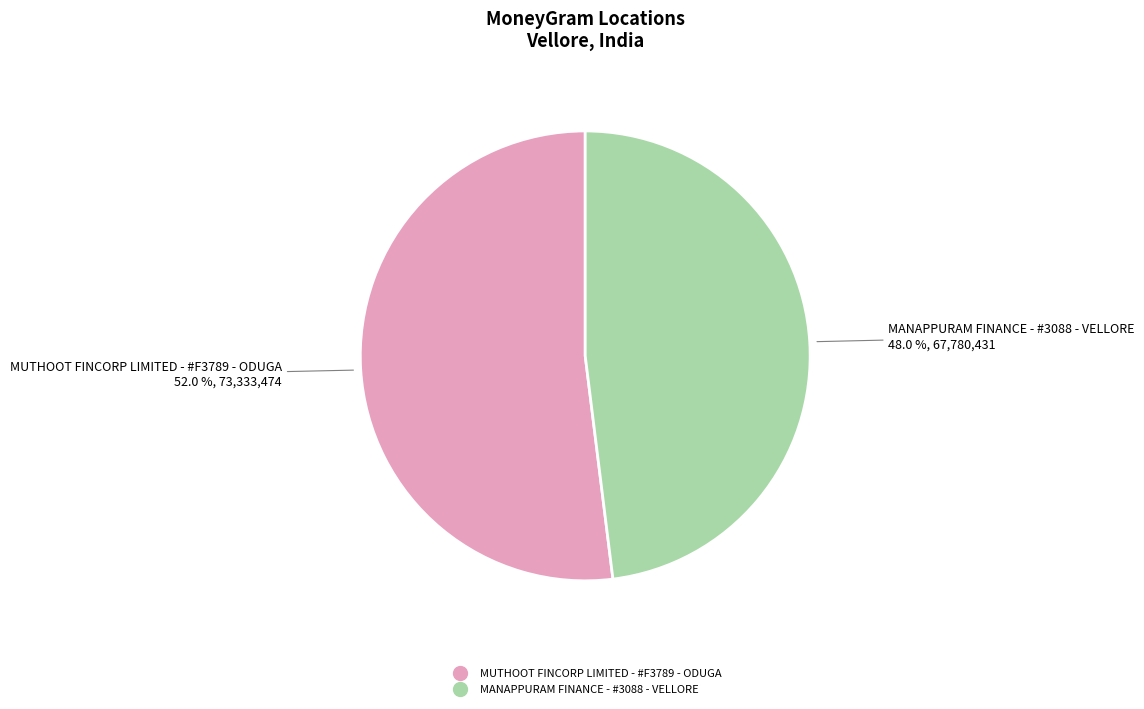

The MANAPPURAM FINANCE - #3088 - VELLORE slice represents 48% of the pie. True or false?

True